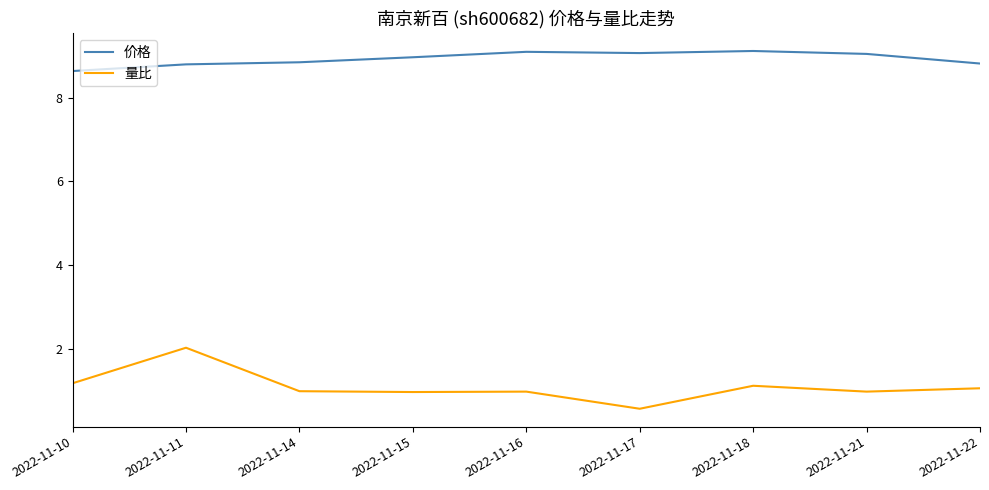

The 价格 series shows 12.0 at 2022-11-14. True or false?

False